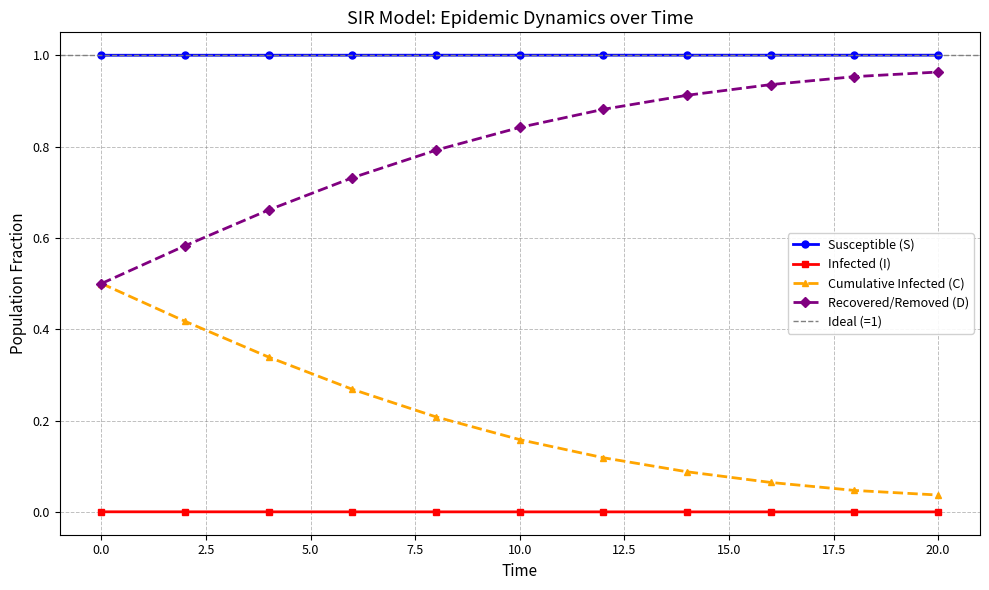

What is the sum of the C values at 8.0 and 12.0?

0.3